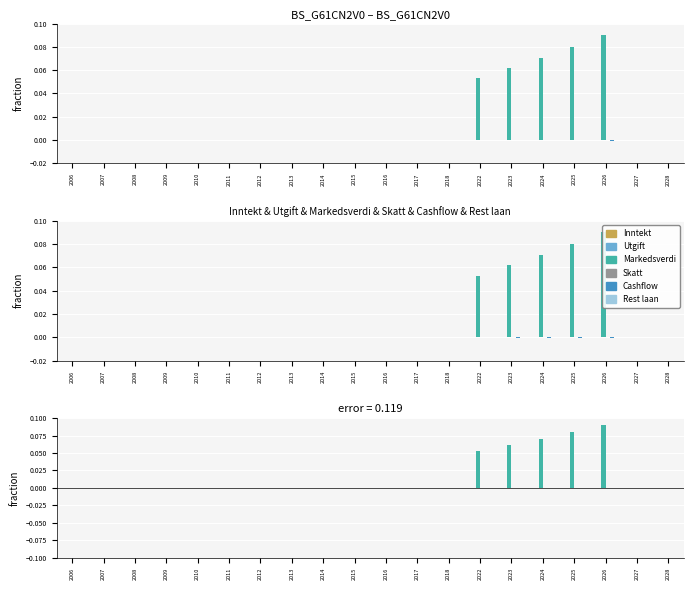

Between 2006 and 2022, which series saw the biggest shift?

Markedsverdi